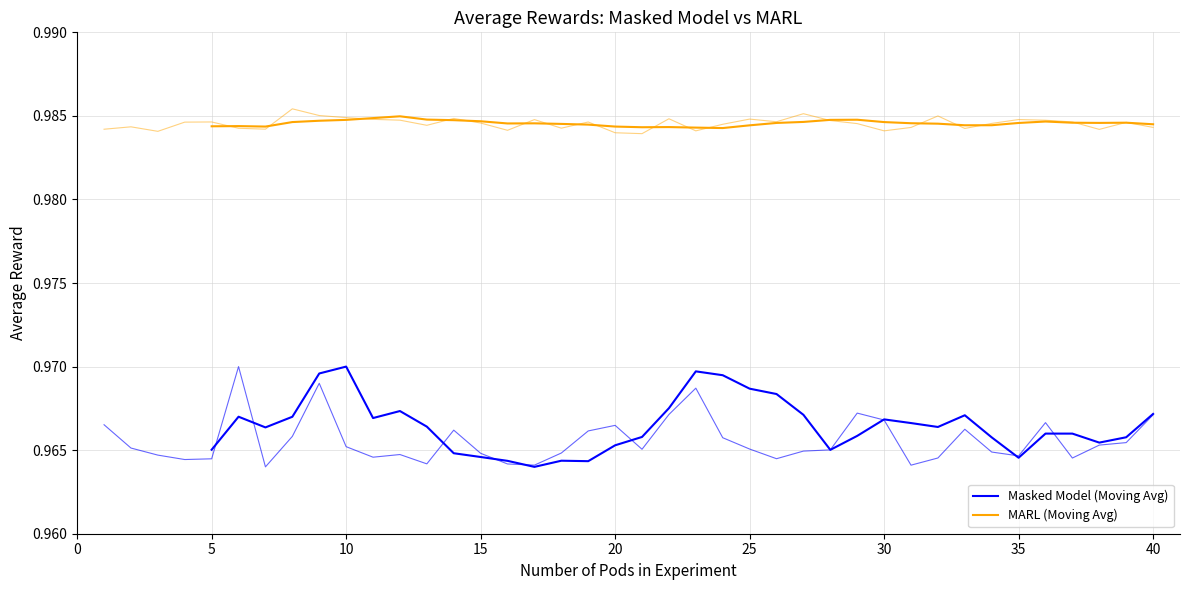

Which has a higher value, 23 or 34?

23